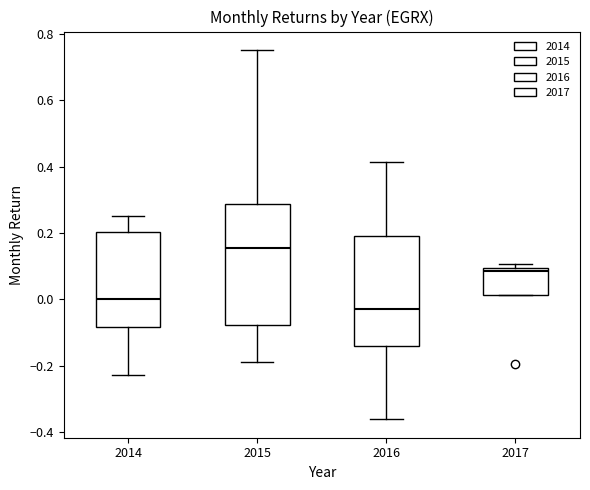

Where does the upper whisker of the box at x = 2016 end on the y-axis? The values are not printed on the chart, so give them approximately, as read against the axis.

0.42